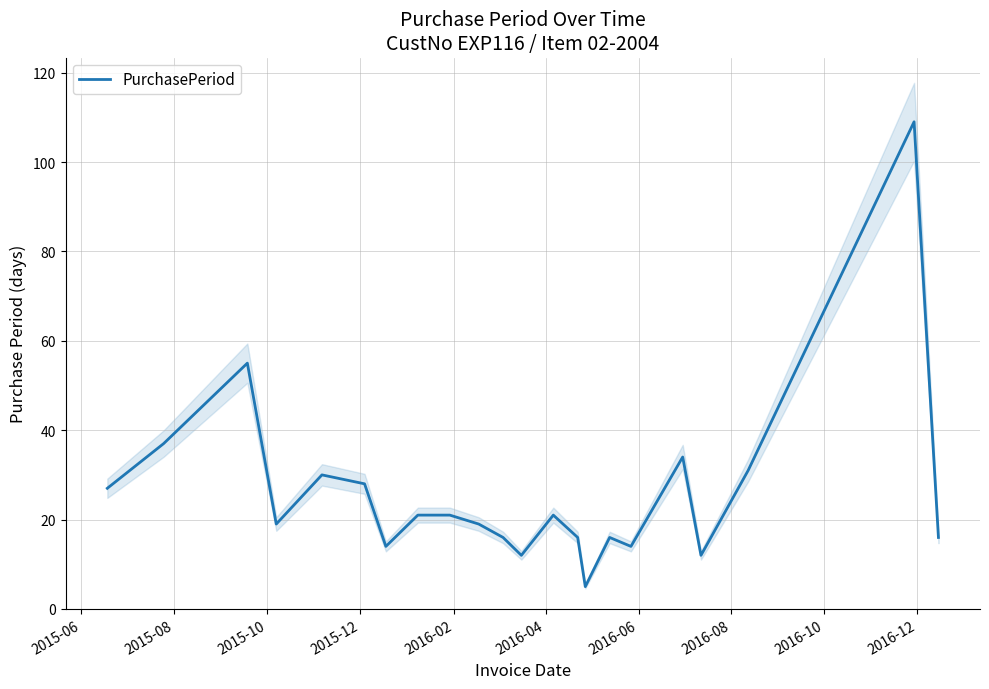

What is the lowest value of the PurchasePeriod series?

5